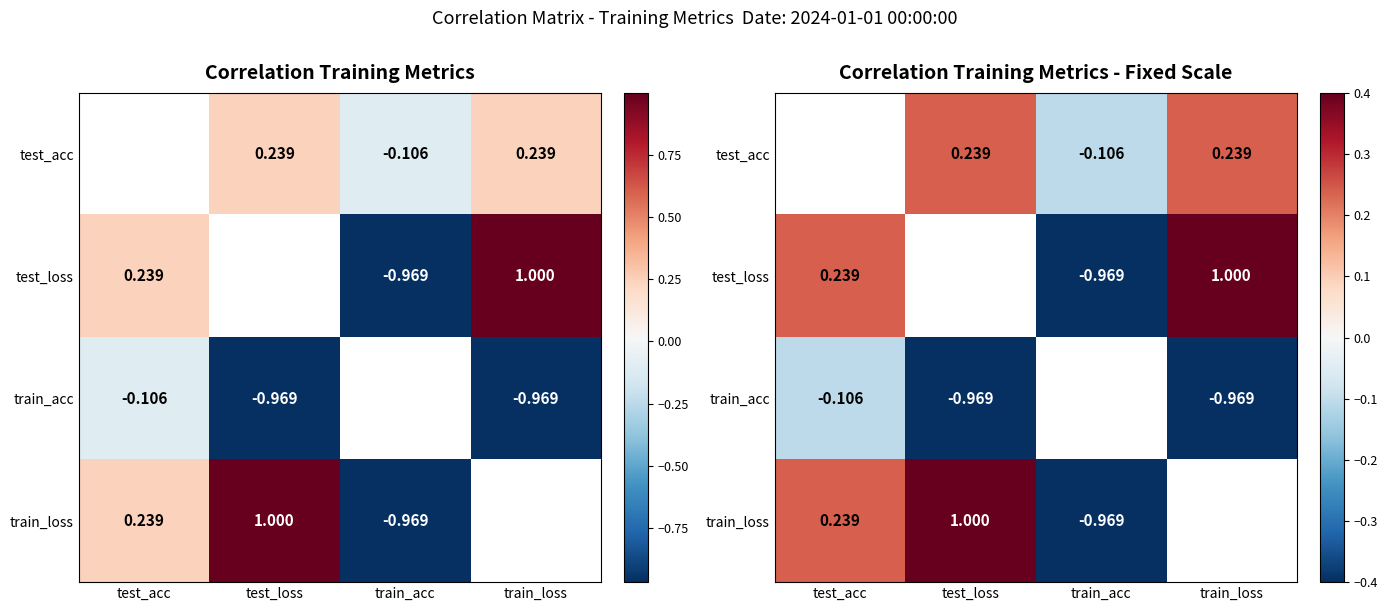

What is the difference between the maximum and minimum values in the train_loss series?

2.0